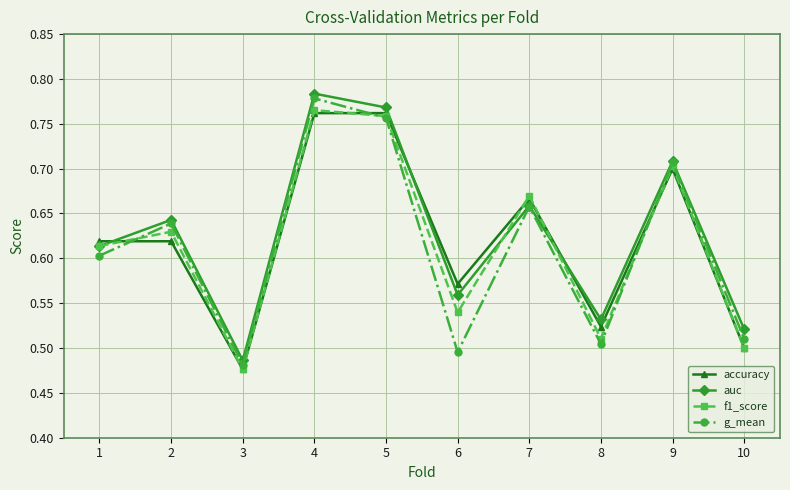

At which label does g_mean reach its minimum?

3